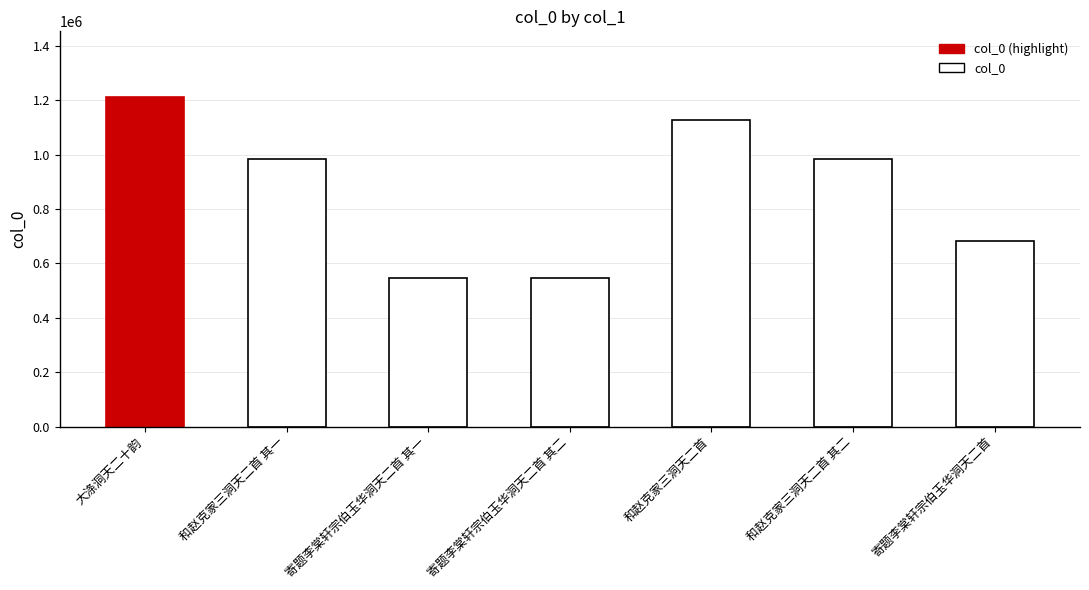

What is the smallest value displayed?

547881